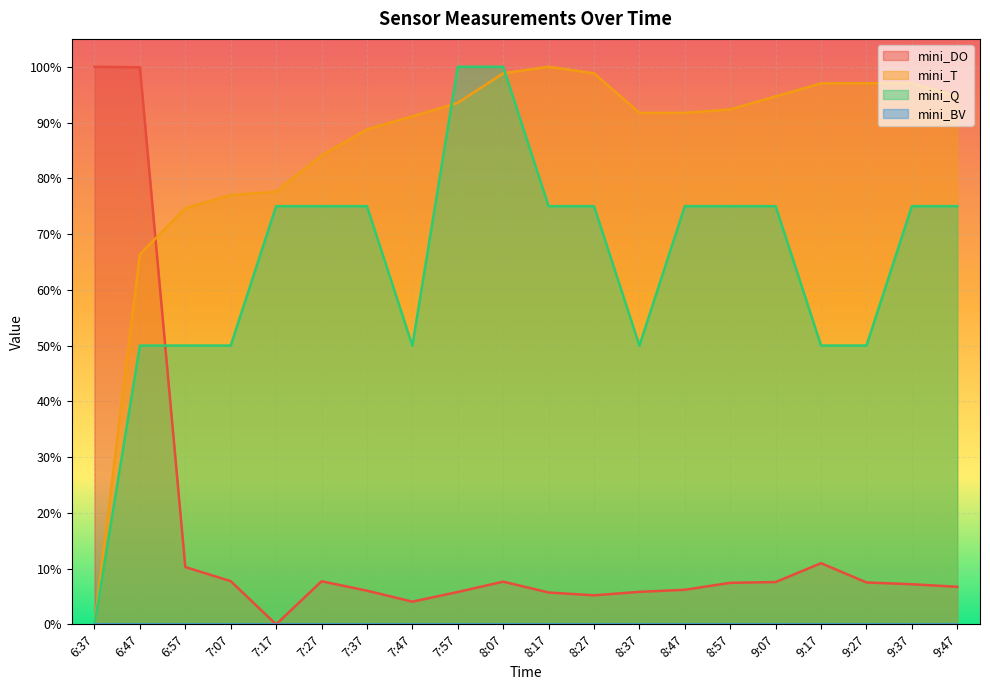

Reading right to left, extract all data points from this chart.

mini_DO: 6.7	7.2	7.5	11.0	7.6	7.5	6.2	5.8	5.2	5.7	7.7	5.8	4.1	6.0	7.7	0.0	7.8	10.3	99.9	100.0
mini_T: 94.7	97.0	97.0	97.0	94.7	92.4	91.7	91.7	98.8	100.0	98.8	93.5	91.1	88.8	84.1	77.6	77.0	74.6	66.4	0.0
mini_Q: 75.0	75.0	50.0	50.0	75.0	75.0	75.0	50.0	75.0	75.0	100.0	100.0	50.0	75.0	75.0	75.0	50.0	50.0	50.0	0.0